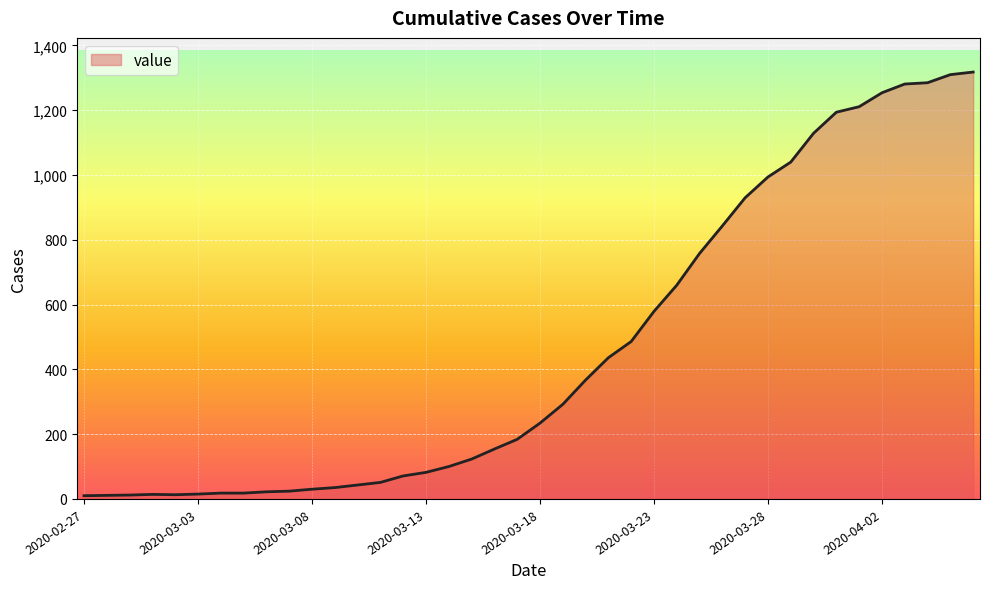

What is the difference between the maximum and minimum values?

1308